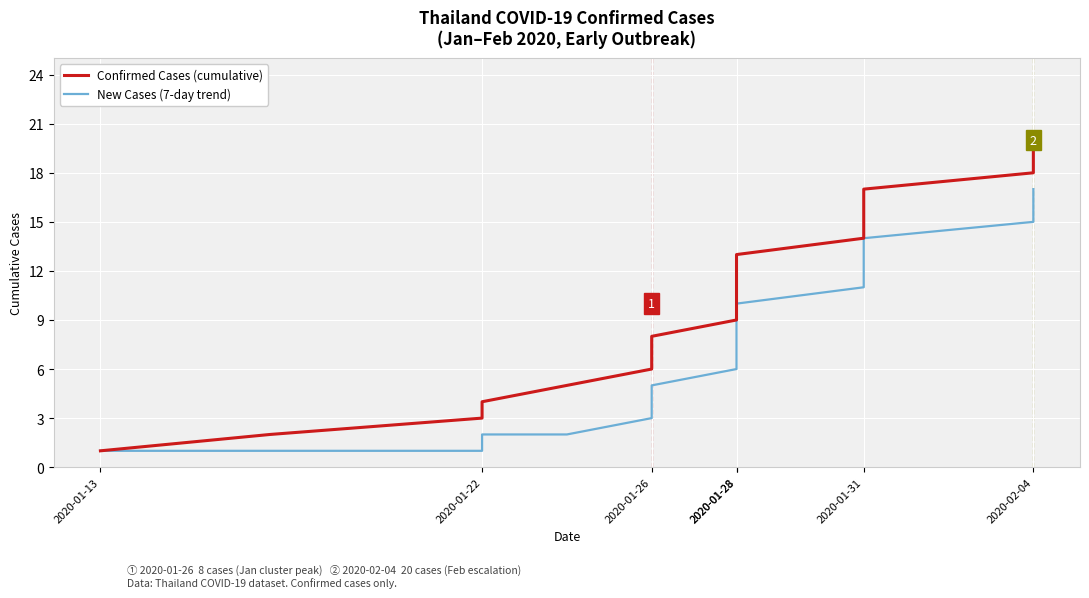

True or false: New Cases (7-day trend) has a value of 1 at 2020-01-22.

False